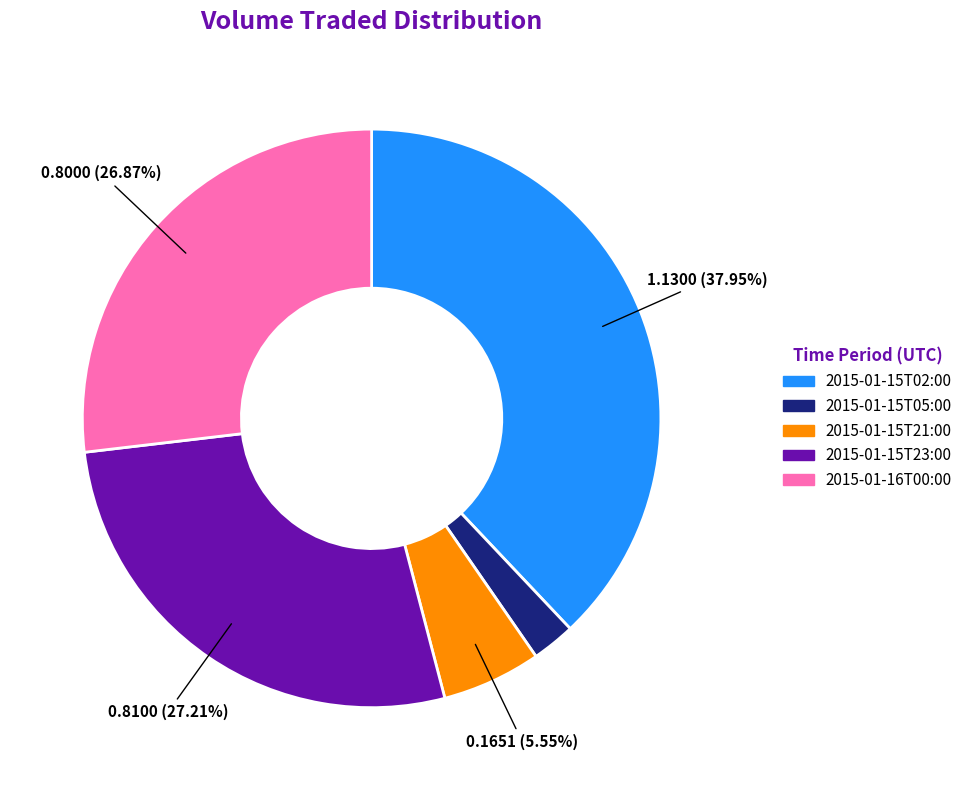

Is there any slice that represents more than half of the pie?

No